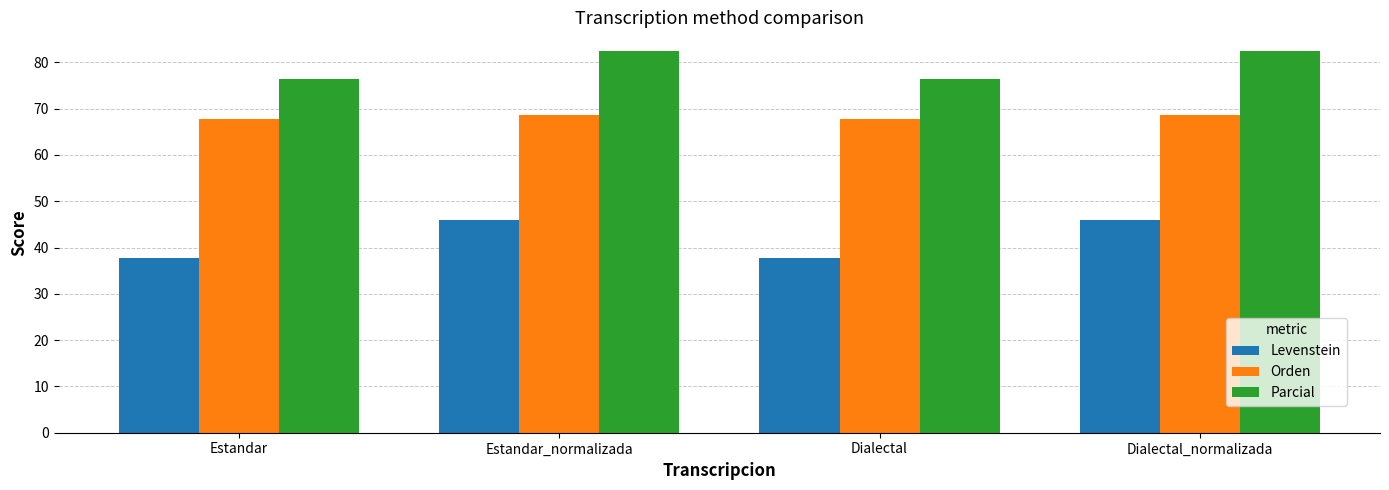

Is it true that Parcial equals 76.4 at Dialectal?

True